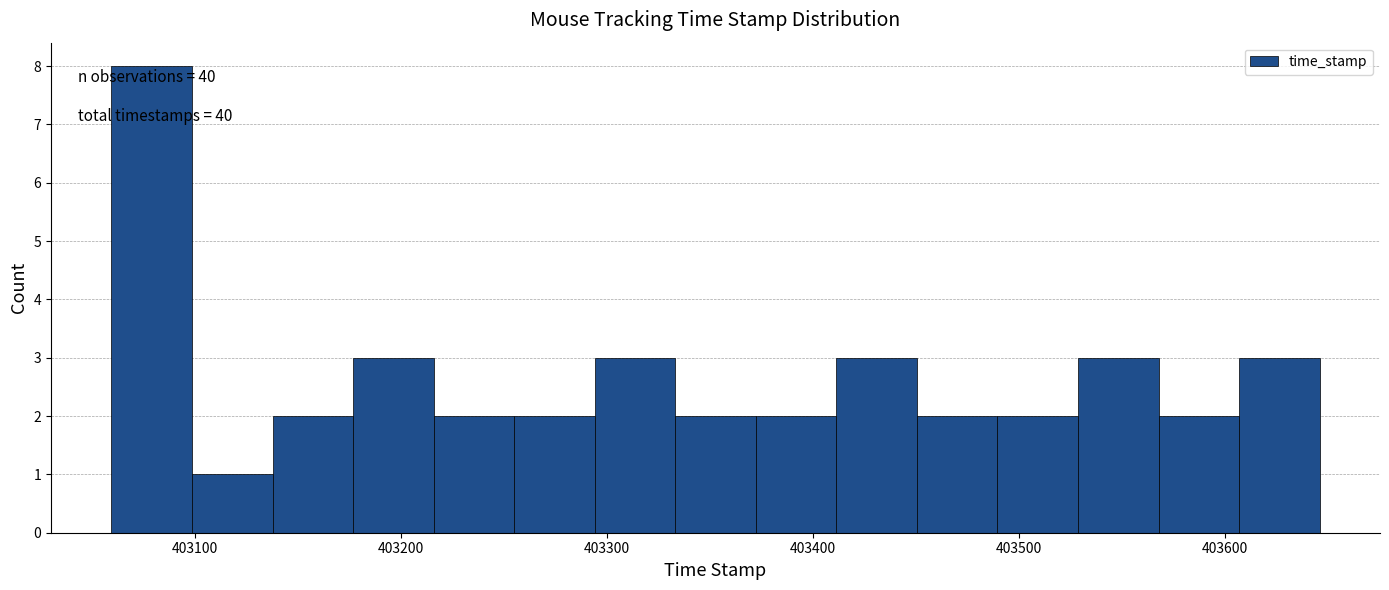

Around what value on the x-axis is the tallest bar? Give the approximate position of its centre, as read against the axis.

403080